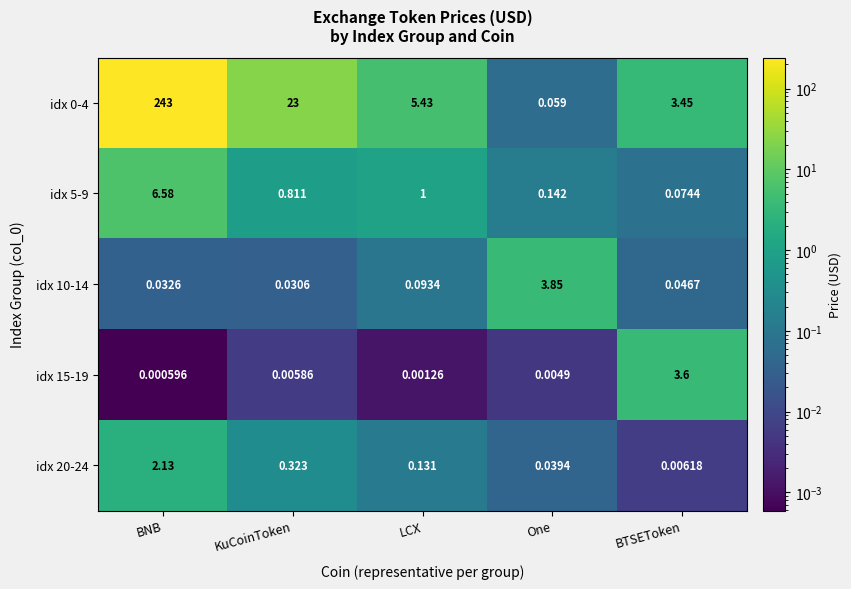

Is the value of idx 0-4 at KuCoinToken greater than the value of idx 5-9 at BNB?

Yes